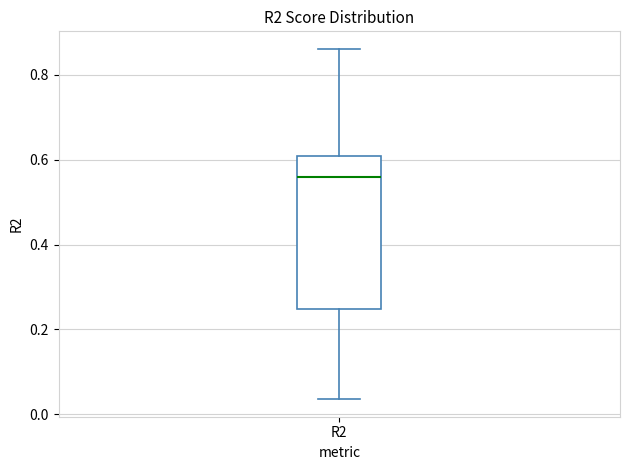

Read this box plot against the y-axis: the position of the median line, the range covered by the box, and the ends of both whiskers. The values are not printed on the chart, so give them approximately, as read against the axis.

median 0.56, box 0.24 to 0.60, whiskers 0.04 to 0.86